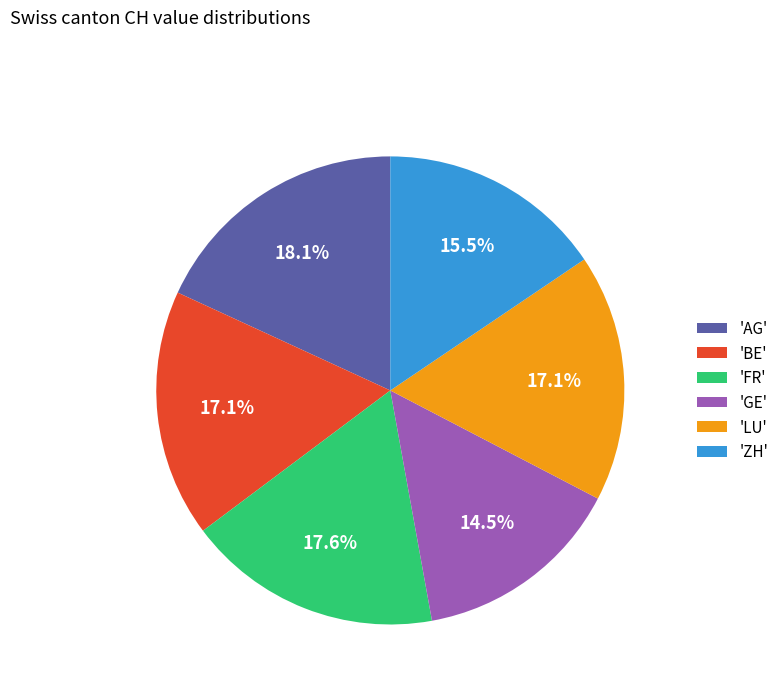

What percentage do 'FR' and 'BE' together represent?

34.7%